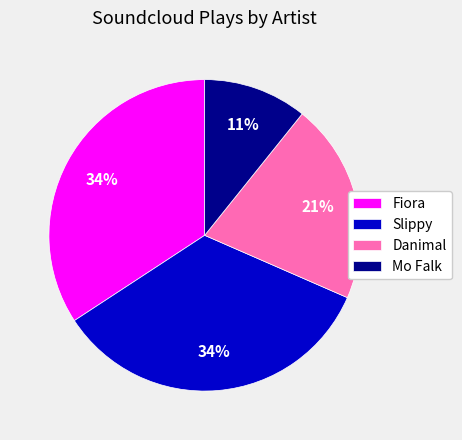

To the nearest percent, what is the average slice percentage?

25%